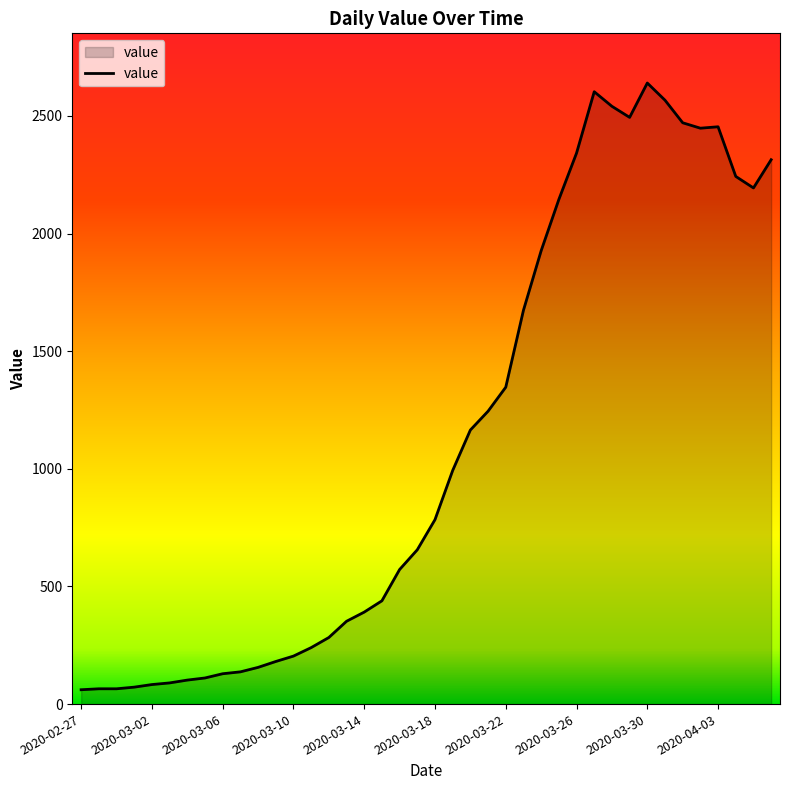

What is the minimum value shown in the chart?

61